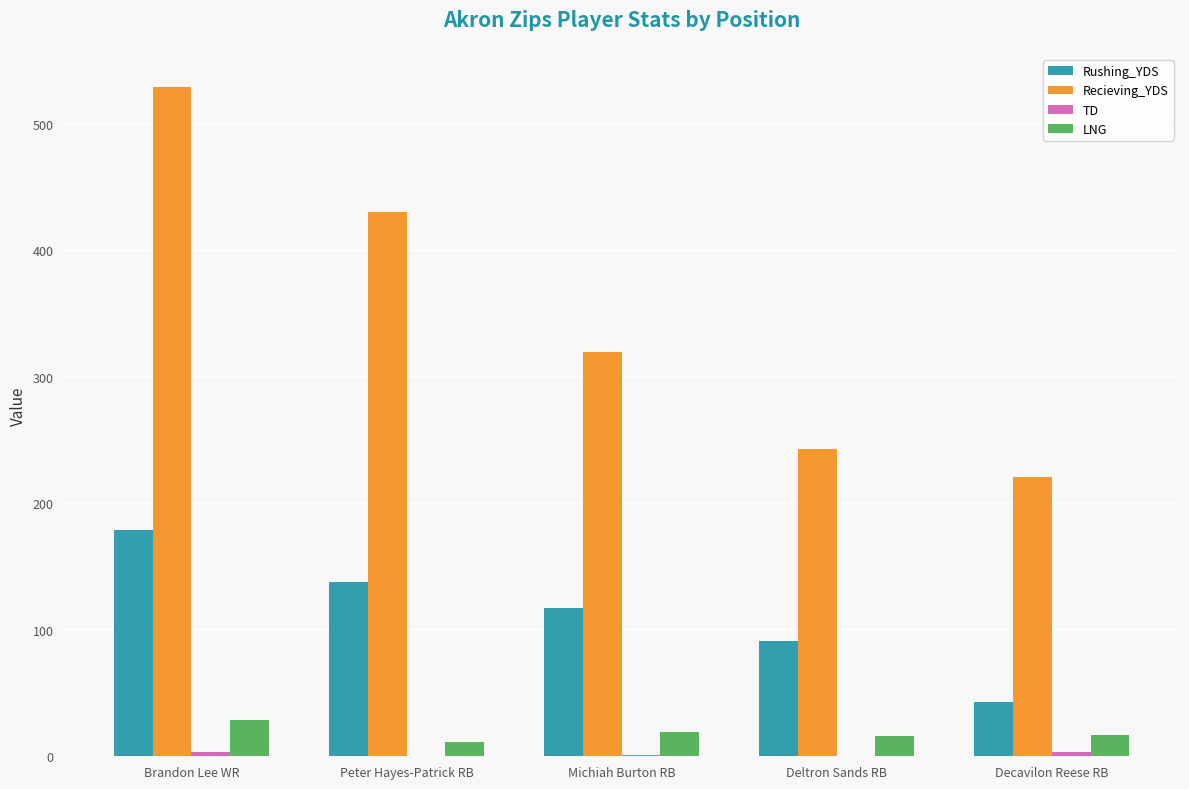

How many groups of bars are there?

5